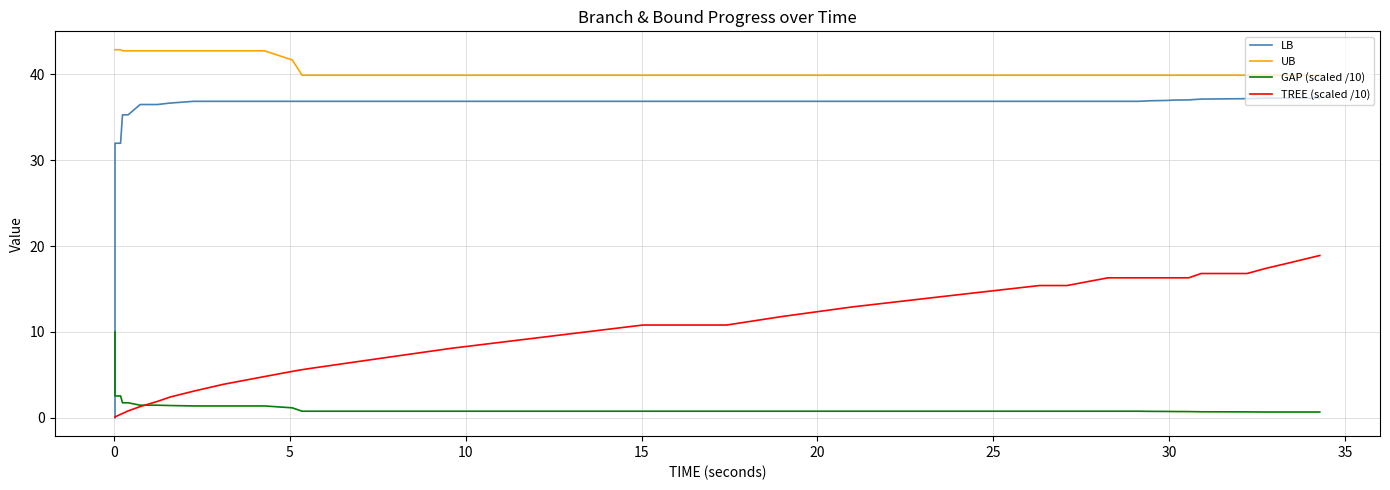

True or false: UB and GAP (scaled /10) intersect in this chart.

False